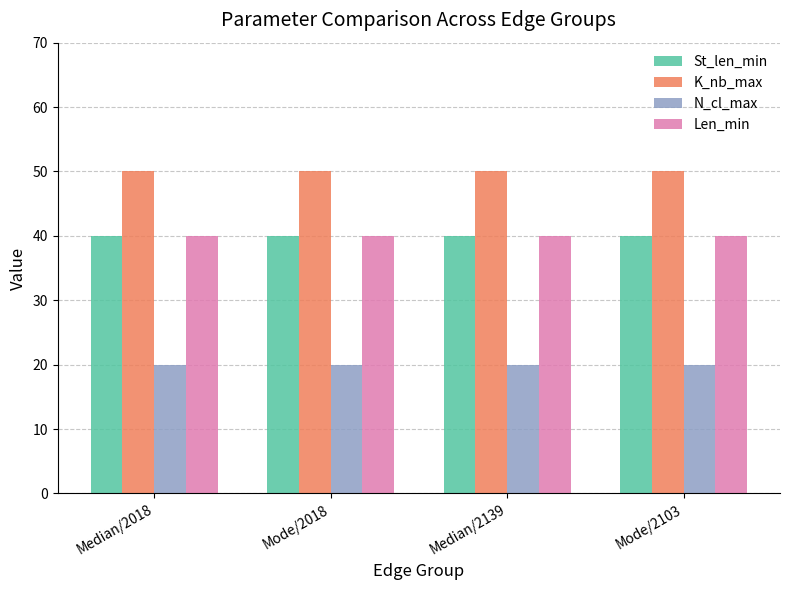

What is the lowest value of the Len_min series?

40